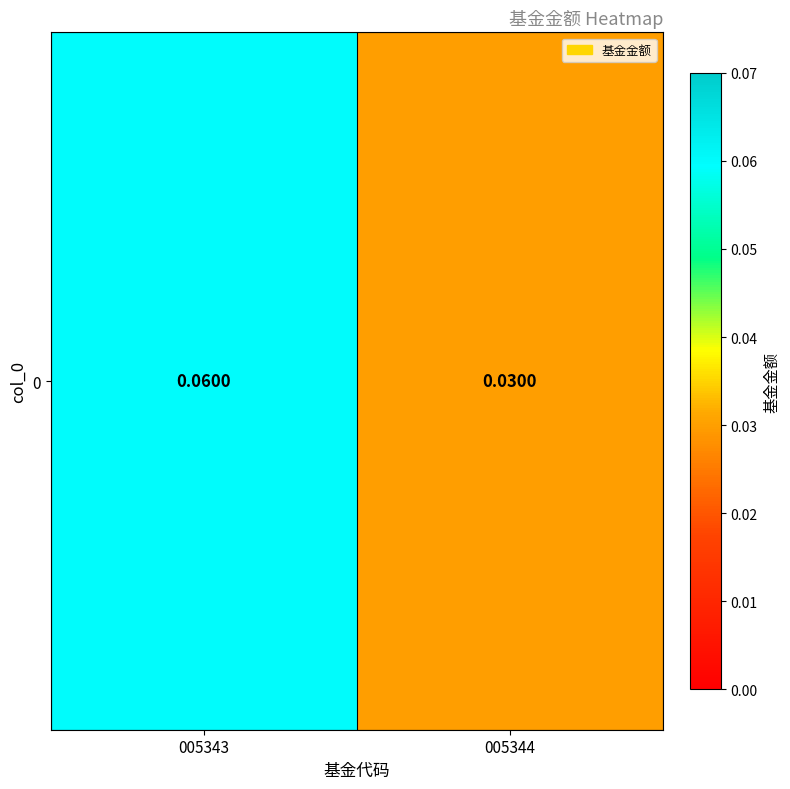

True or false: the data shows 0.1 at 005343.

True